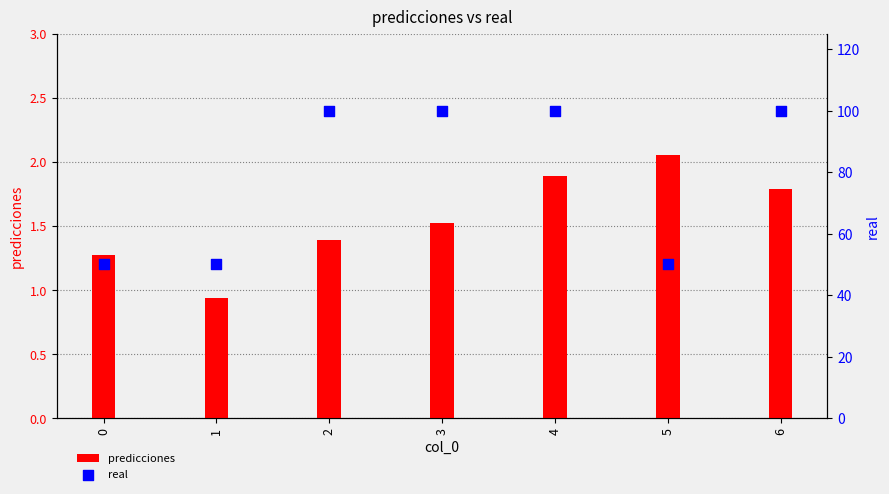

Which series contains the highest Y value?

real